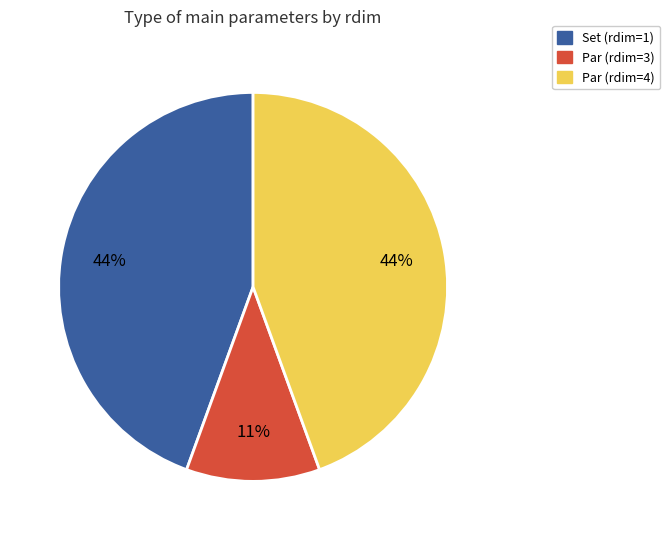

To the nearest percent, what is the difference between the largest and smallest slice percentages?

33%